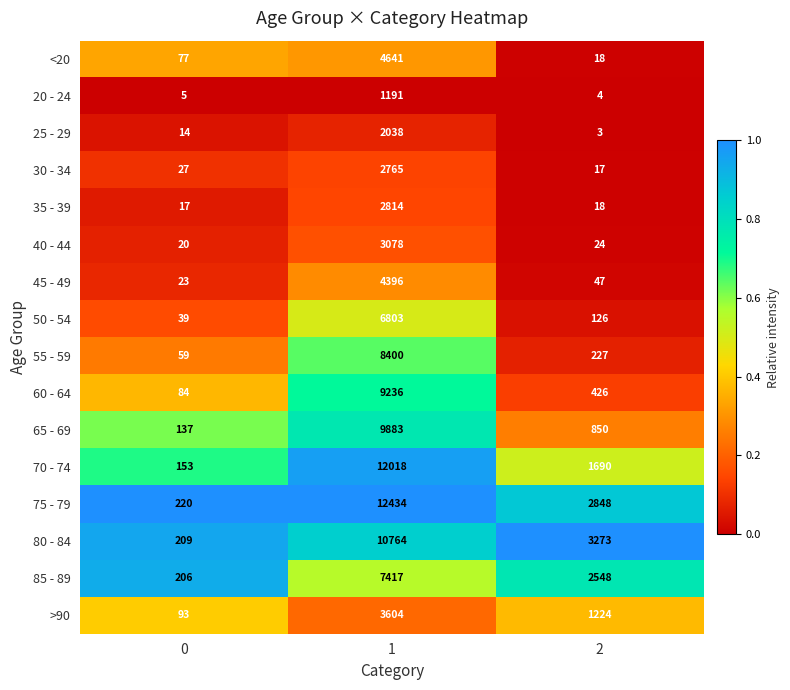

Is the value of 60 - 64 at 2 greater than the value of 55 - 59 at 1?

No